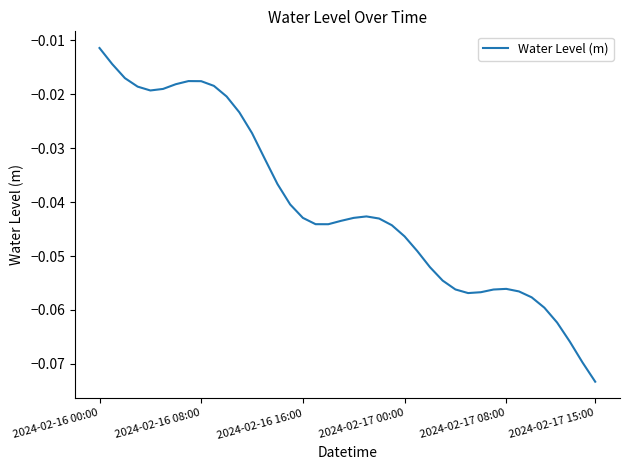

Does the chart have visible grid lines?

No